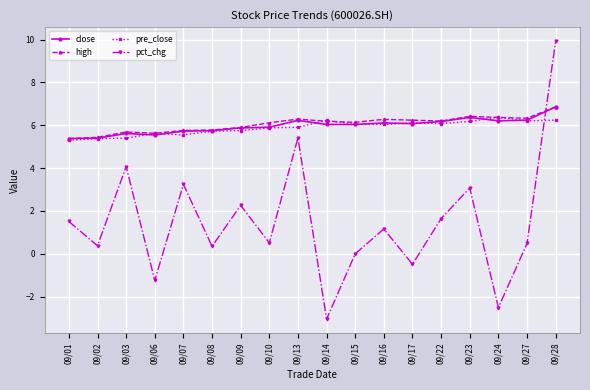

What is the value of the pct_chg point at the 12th from the left?

1.2